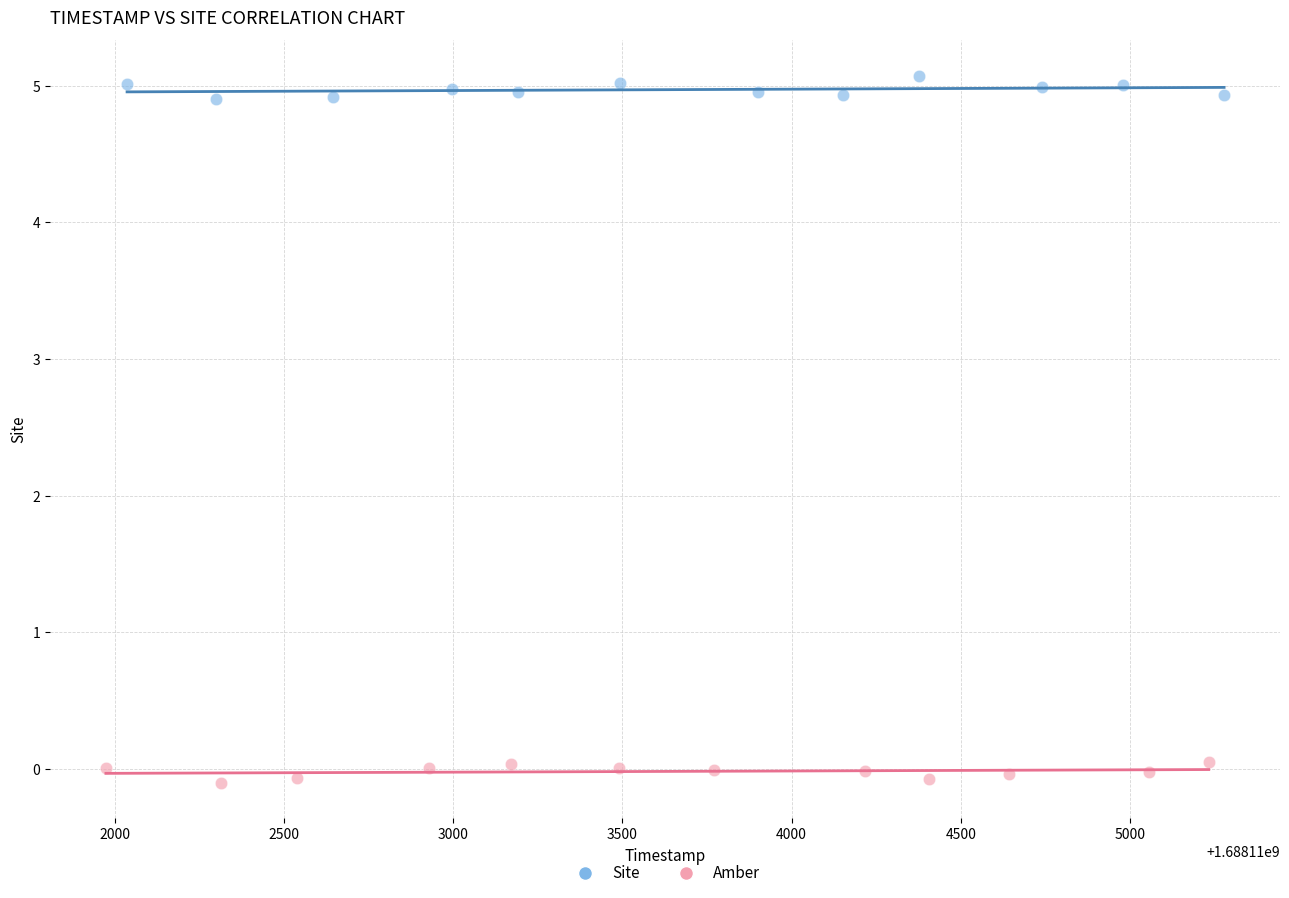

Which series contains the lowest Y value?

Amber